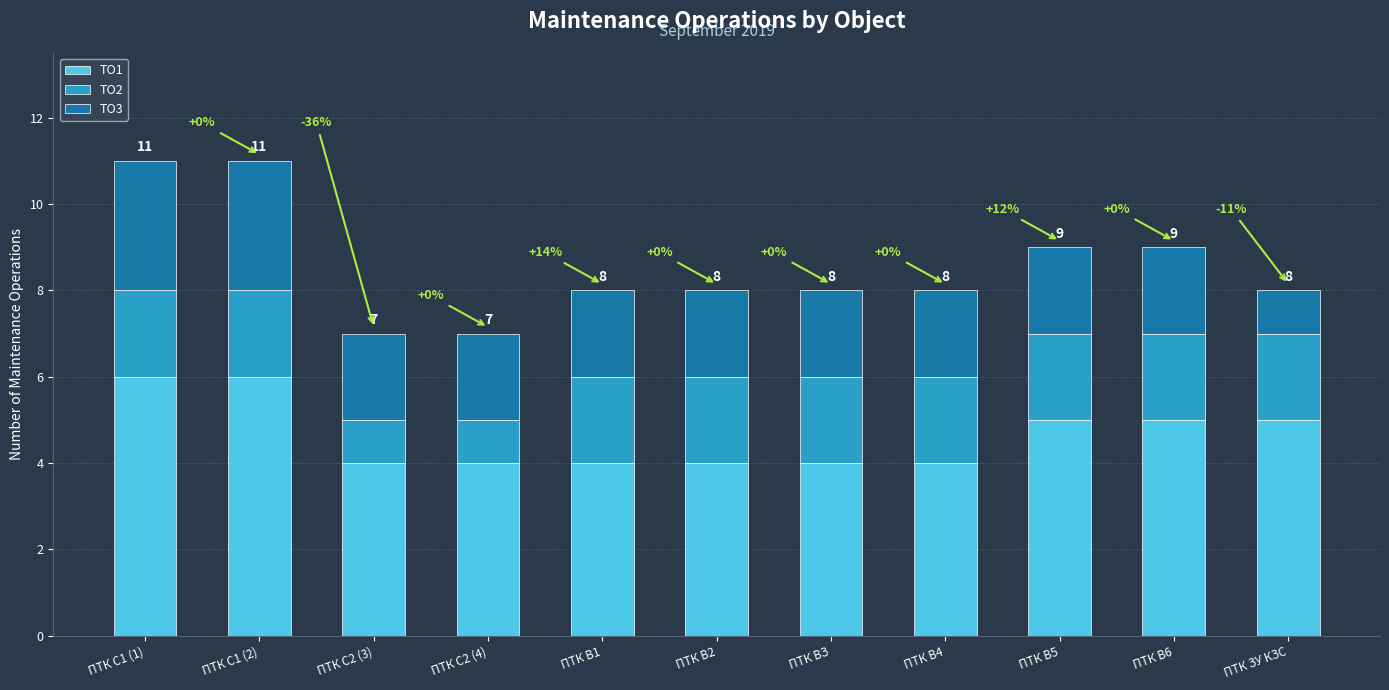

Which has a higher value, ПТК В6 or ПТК ЗУ КЗС?

ПТК В6